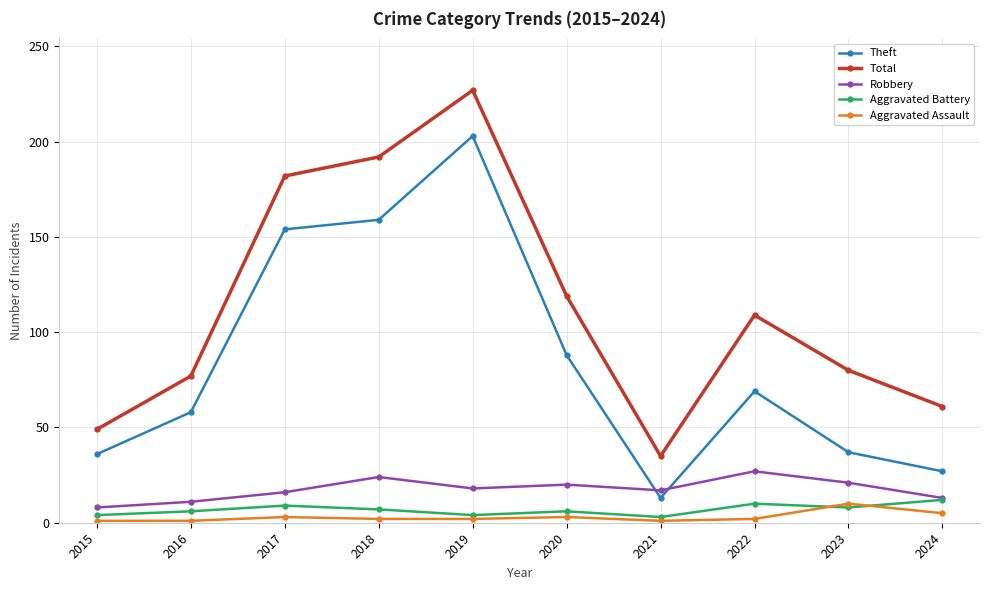

How many lines are shown in the chart?

5